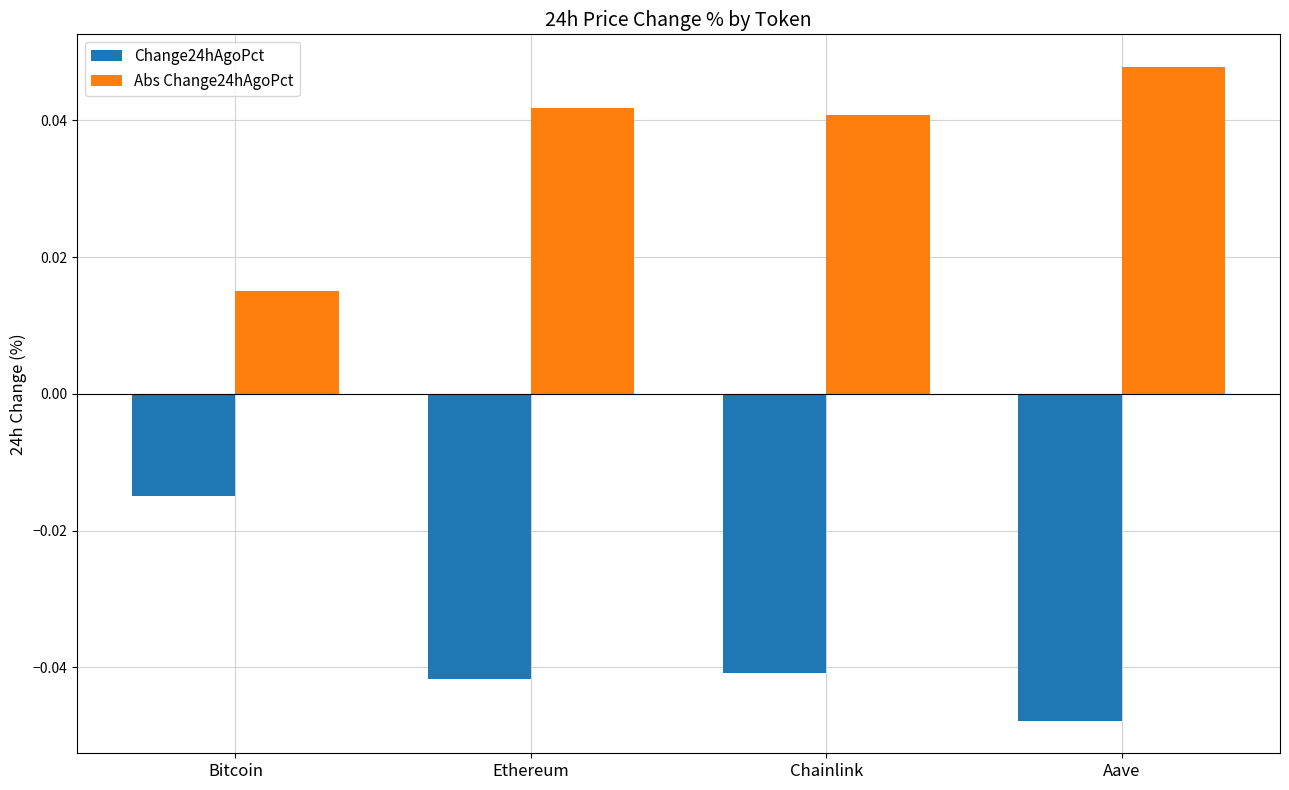

Where is Abs Change24hAgoPct nearest to the value 0?

Bitcoin